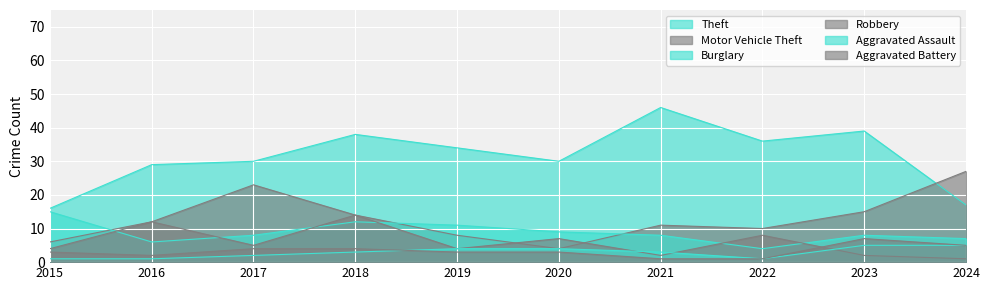

Reading right to left, extract all data points from this chart.

Theft: 17	39	36	46	30	34	38	30	29	16
Motor Vehicle Theft: 27	15	10	11	4	8	14	23	12	6
Burglary: 7	8	4	8	9	11	12	8	6	15
Robbery: 1	2	8	2	7	4	14	5	12	4
Aggravated Assault: 5	5	1	3	4	4	3	2	1	1
Aggravated Battery: 5	7	1	1	3	3	4	4	2	3